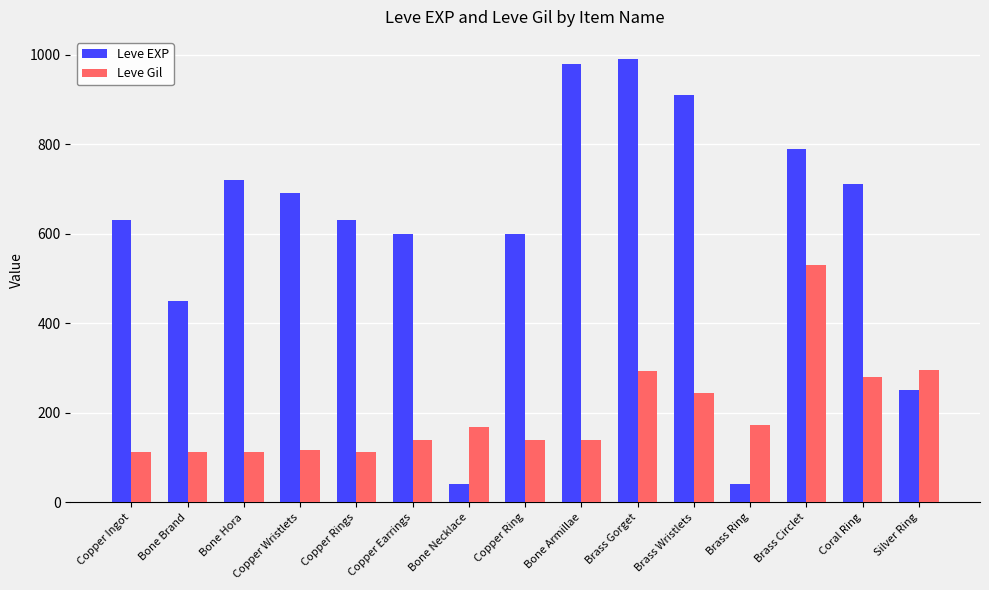

How many bars are there in each group?

2